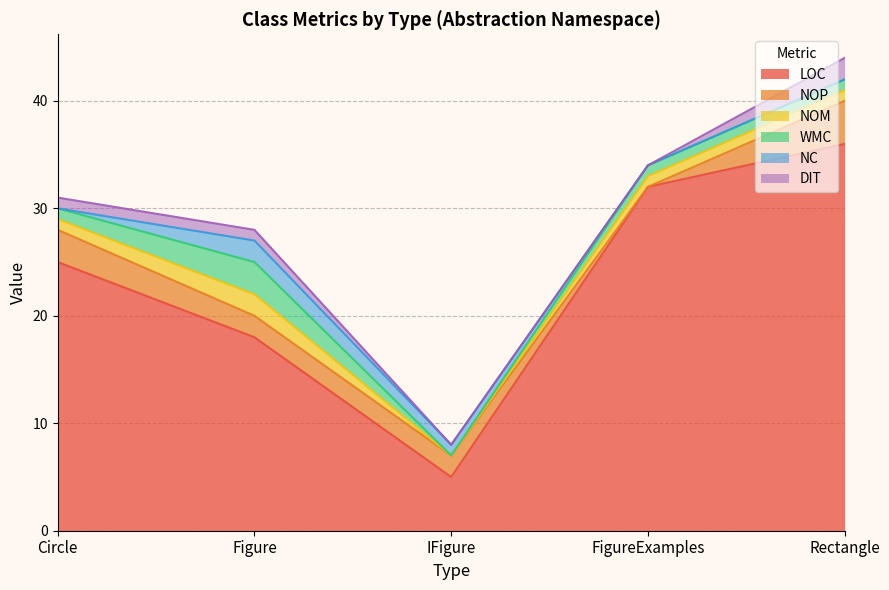

Read the NOM value at Rectangle.

1